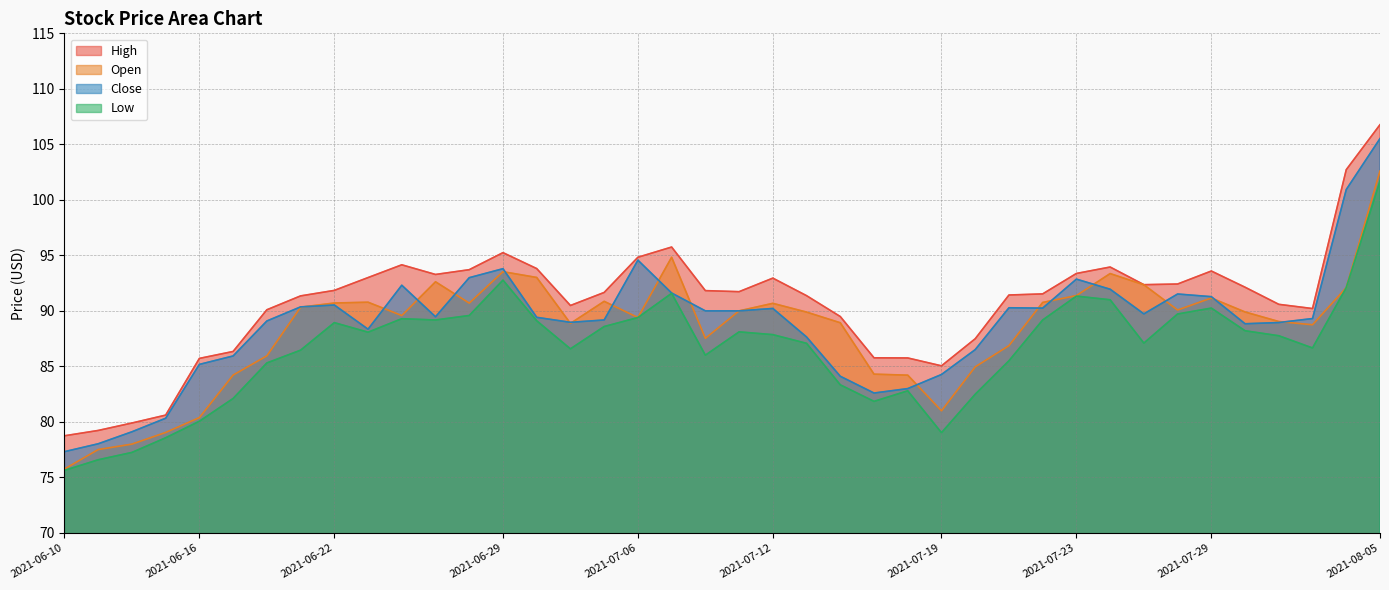

Which label corresponds to the largest value in the chart?

2021-08-05